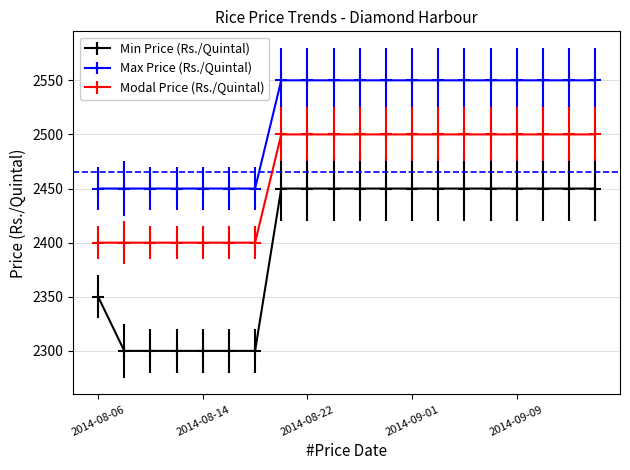

True or false: Modal Price (Rs./Quintal) and Max Price (Rs./Quintal) intersect in this chart.

False